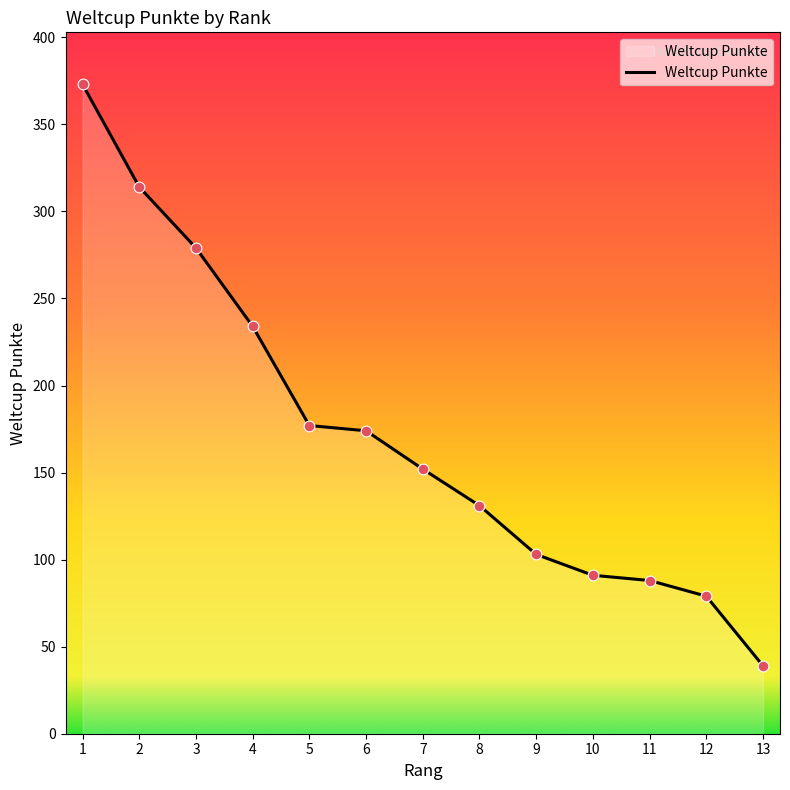

Which has a higher value, 8 or 6?

6